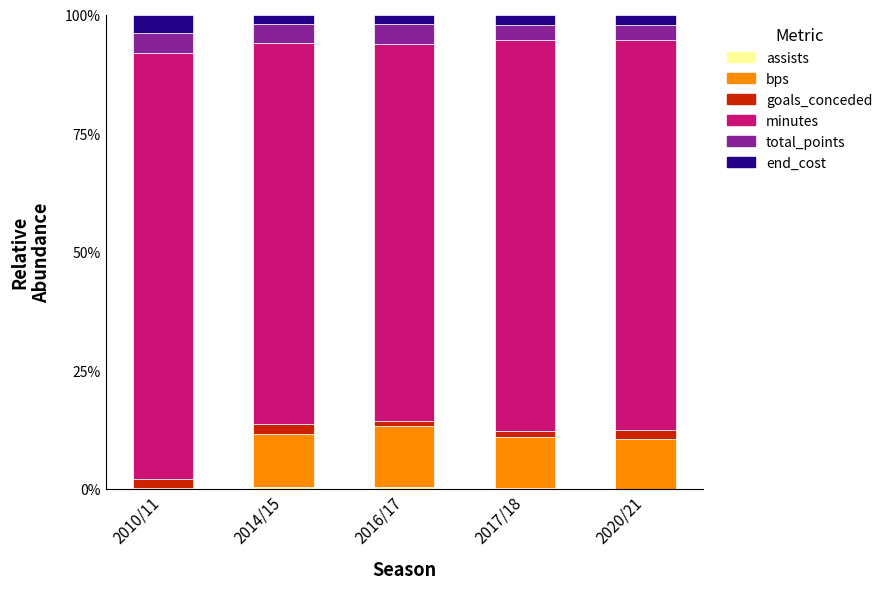

Count the assists values in the range 0 to 1.

5